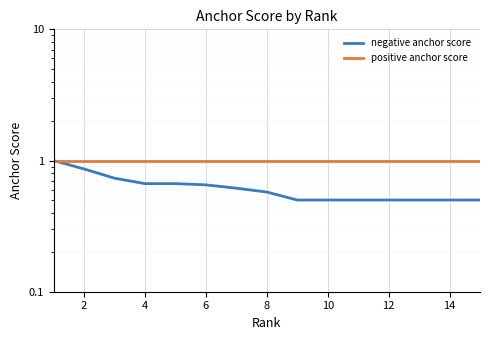

What is the average value of the negative anchor score series?

0.6